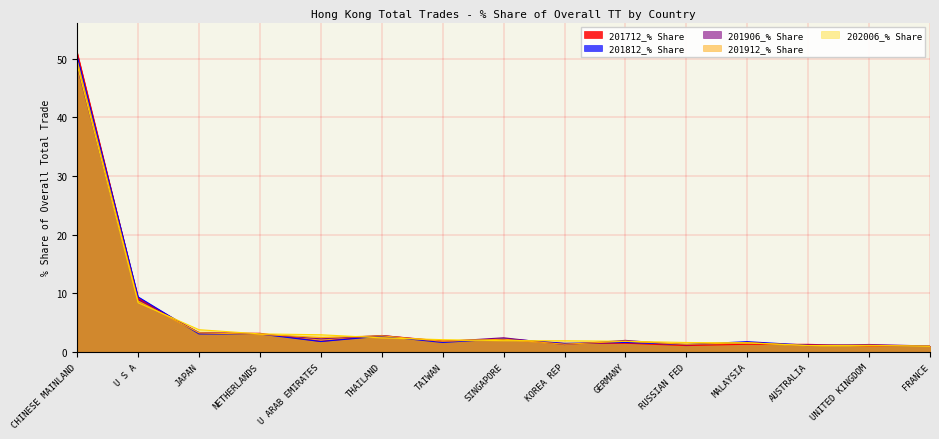

At which label is 201906_% Share closest to 24?

U S A